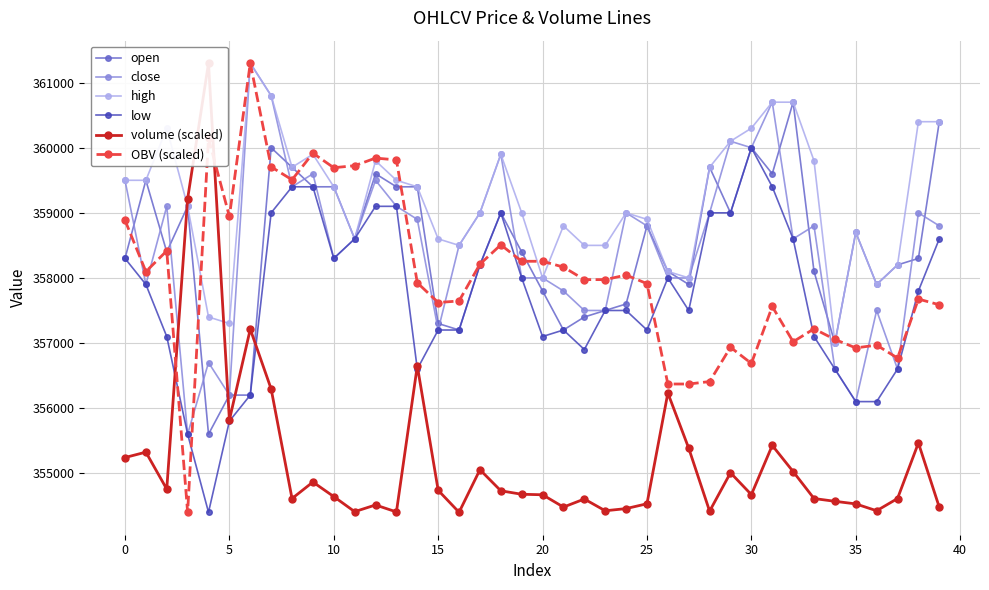

The value of OBV (scaled) at 0 is 358886.5. True or false?

True